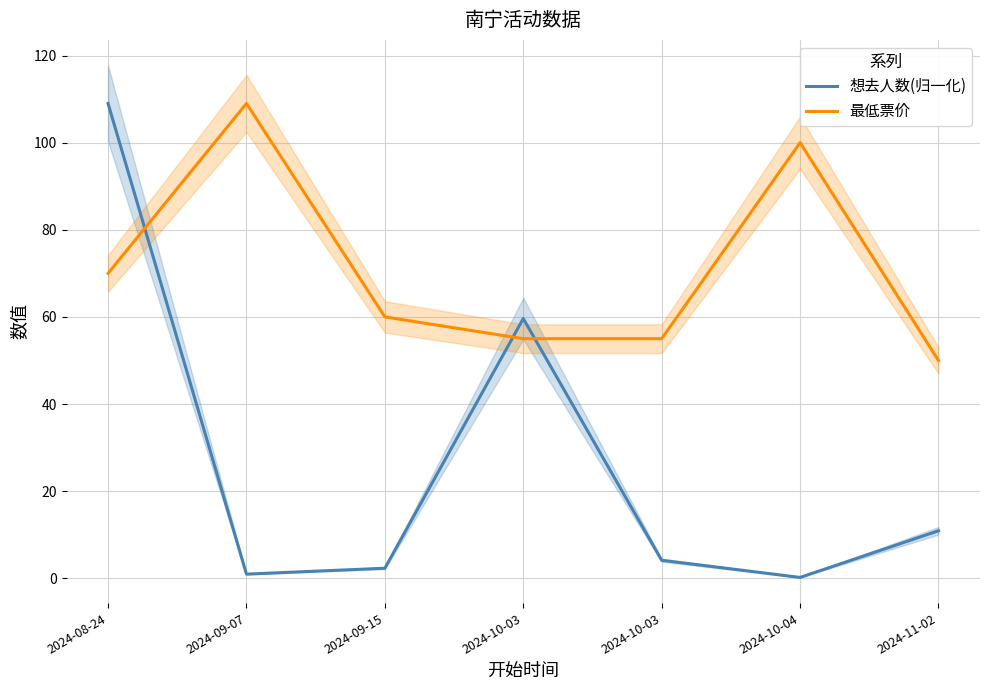

Which has a higher value, 2024-10-03 or 2024-11-02?

2024-11-02